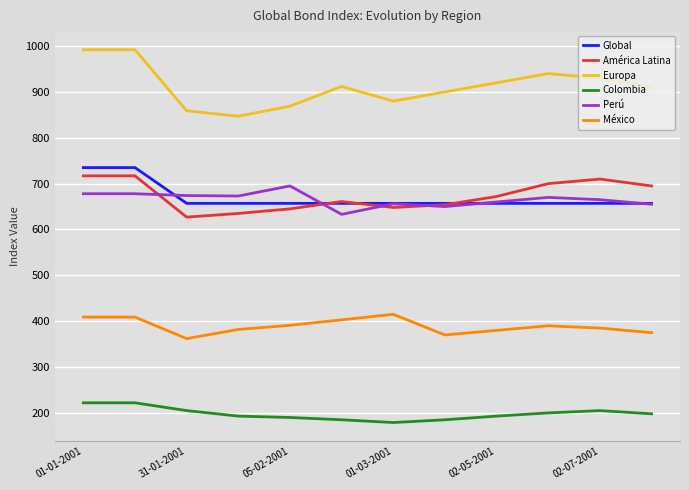

True or false: Colombia and Europa cross at least once.

False